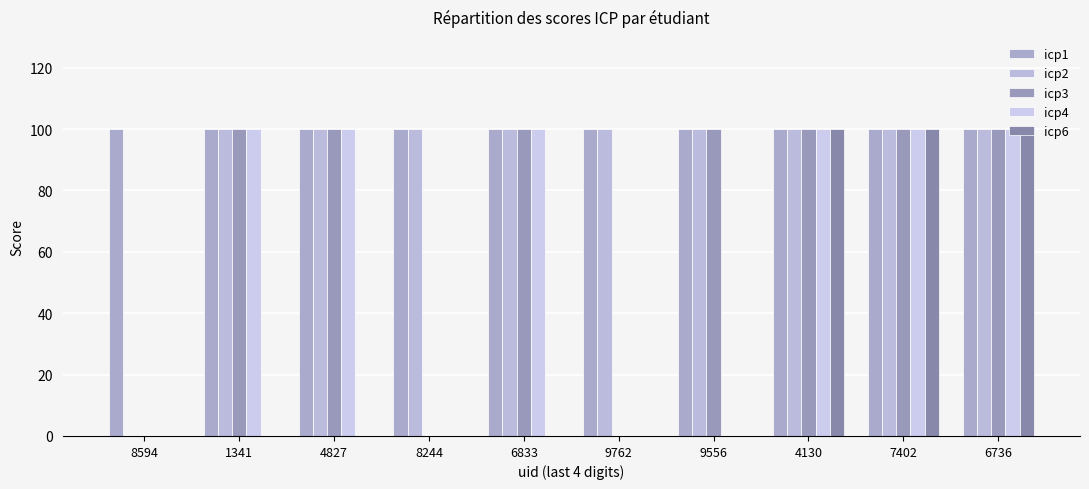

What is the total value across all series at 9762?

200